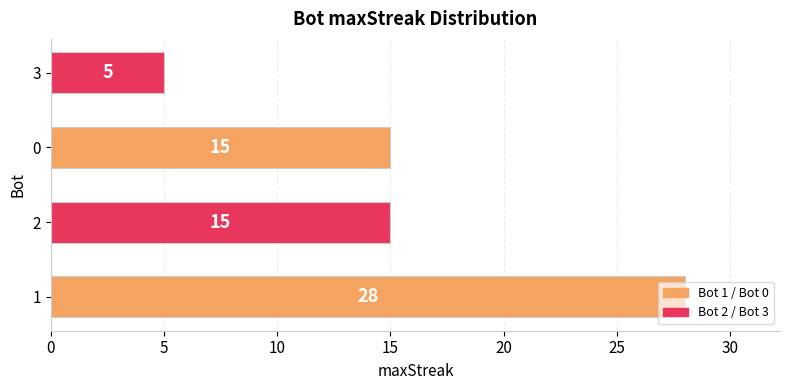

True or false: the data shows 43 at 1.

False